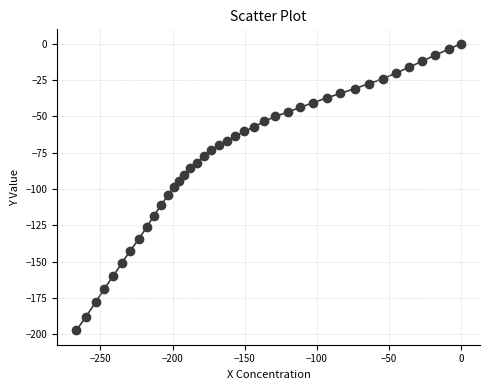

What is the range of X values (max minus min)?

266.7